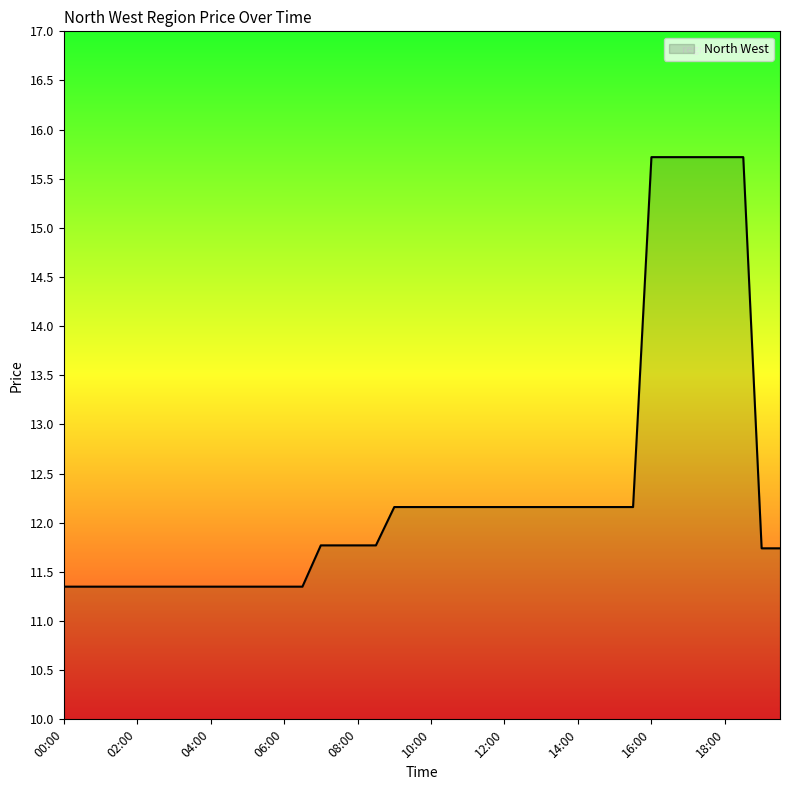

How many lines are shown in the chart?

1